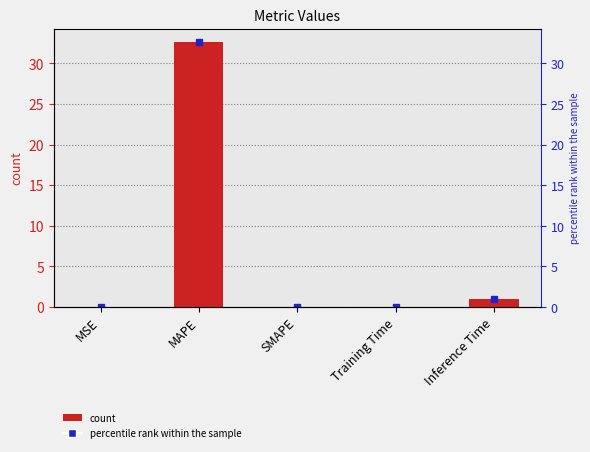

Reading right to left, extract all data points from this chart.

1.0	0.1	0.0	32.6	0.0